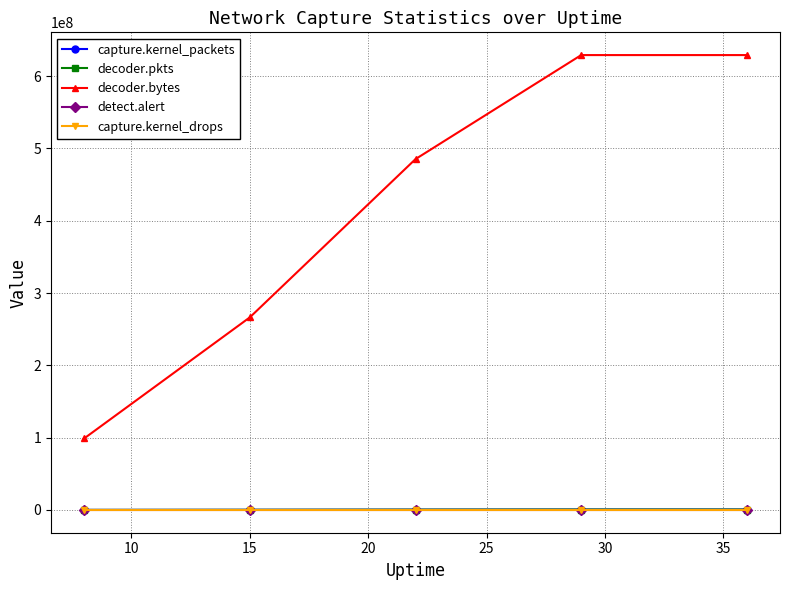

What is the greatest value displayed?

629148324